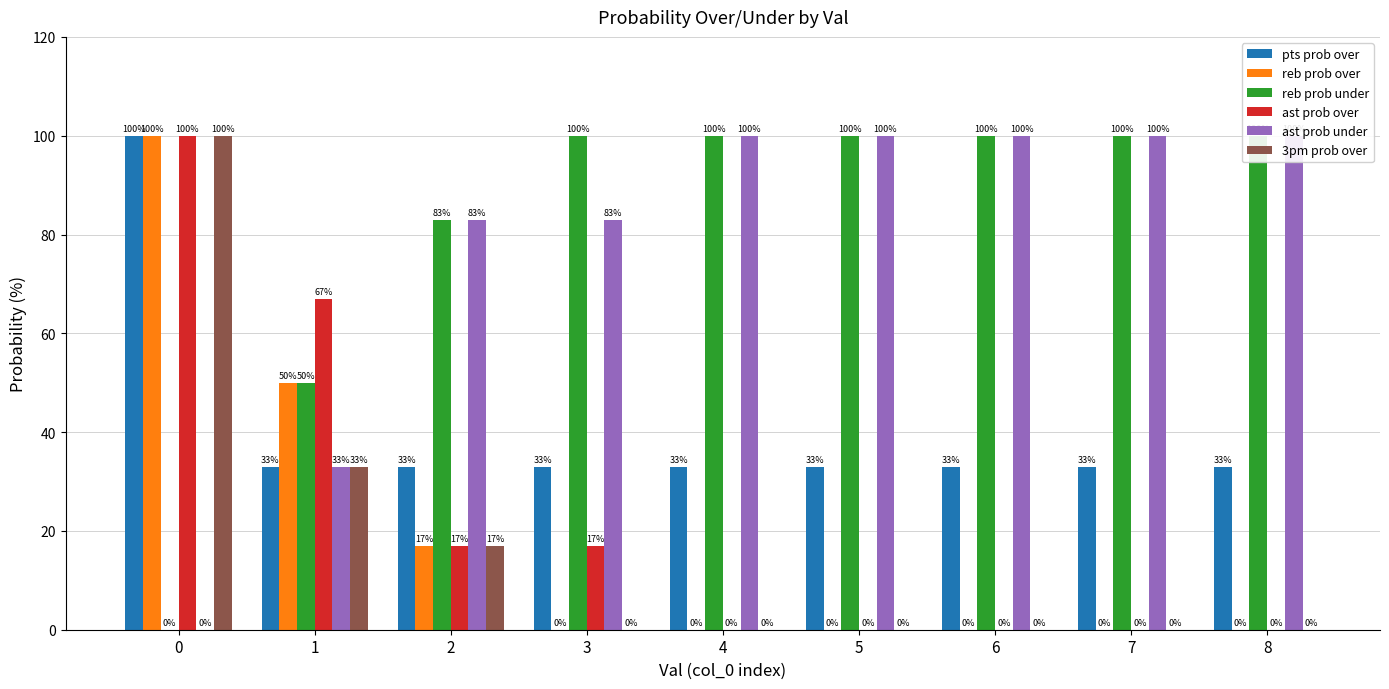

Reading right to left, transcribe all the data shown in this chart.

pts prob over: 33	33	33	33	33	33	33	33	100
reb prob over: 0	0	0	0	0	0	17	50	100
reb prob under: 100	100	100	100	100	100	83	50	0
ast prob over: 0	0	0	0	0	17	17	67	100
ast prob under: 100	100	100	100	100	83	83	33	0
3pm prob over: 0	0	0	0	0	0	17	33	100